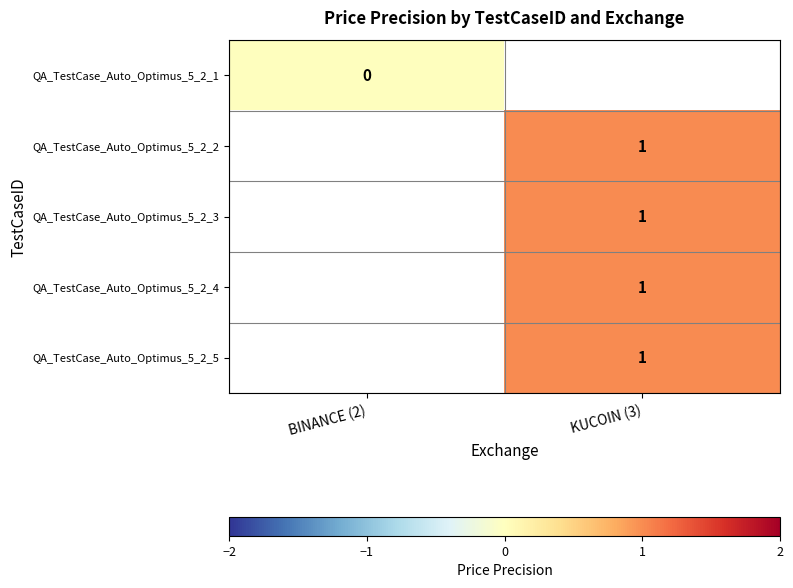

The value of QA_TestCase_Auto_Optimus_5_2_3 at KUCOIN (3) is 0.2. True or false?

False